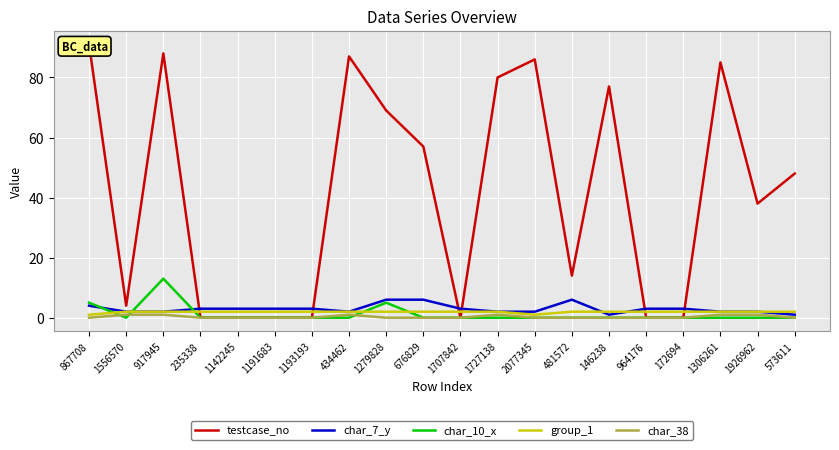

What is the greatest value displayed?

91